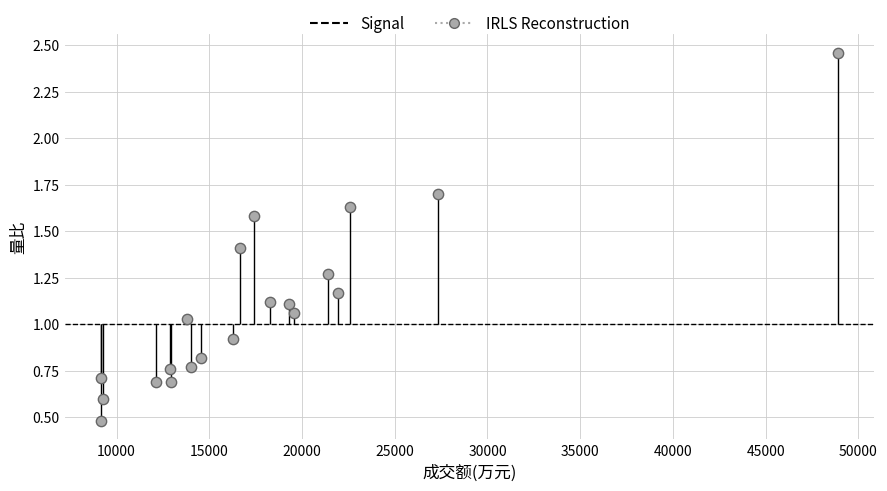

What is the range of X values (max minus min)?

39700.0